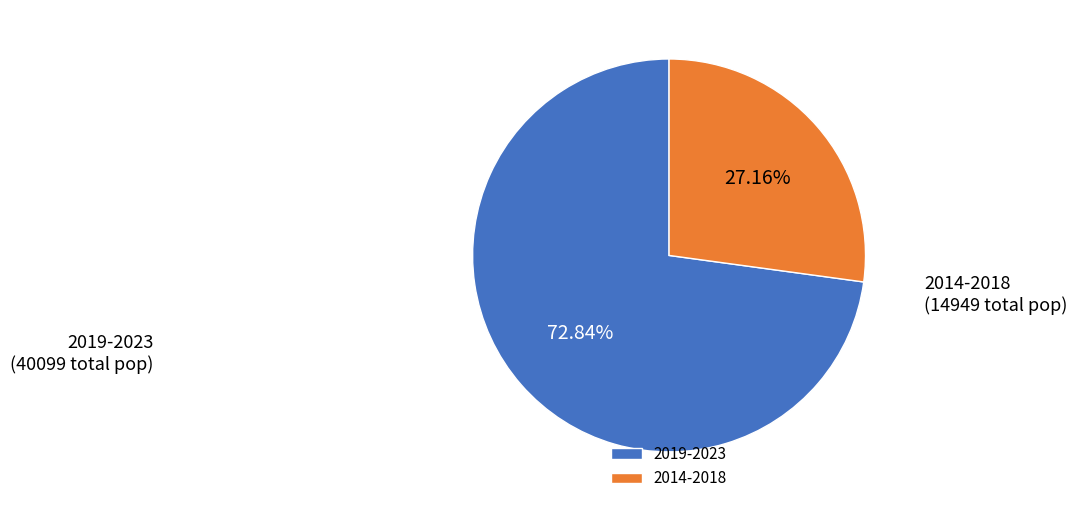

Rank the categories by value from lowest to highest.

2014-2018, 2019-2023